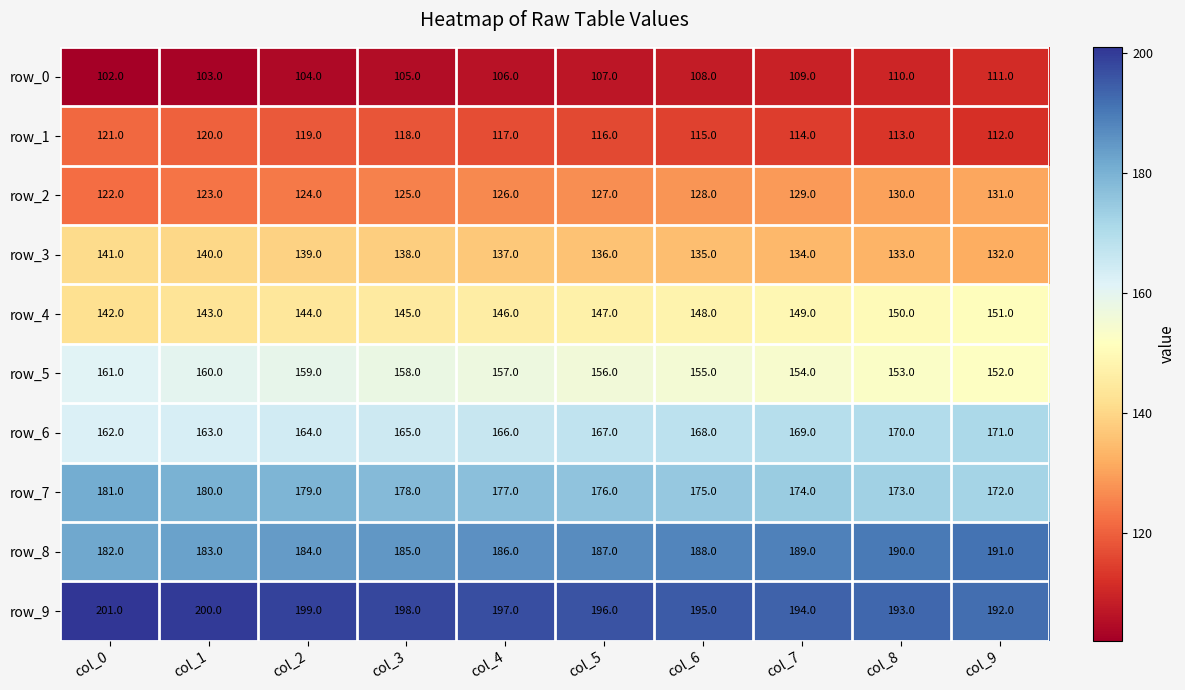

What is the spread (max minus min) of values at col_7?

85